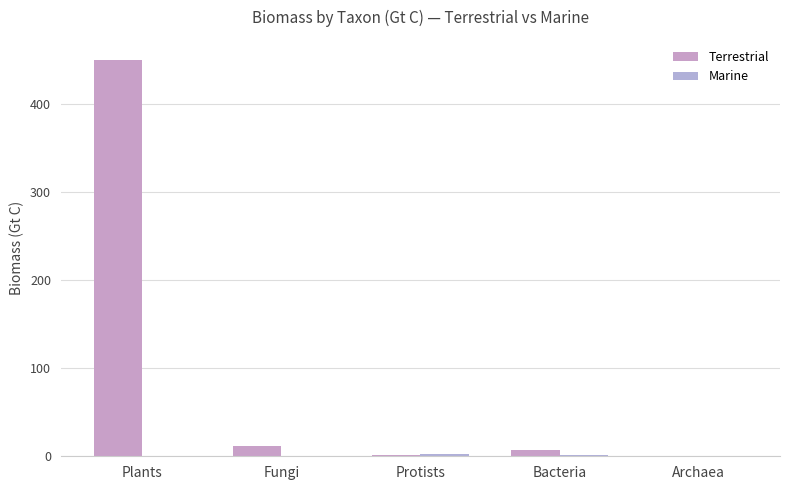

Which series has the largest total across all categories?

Terrestrial